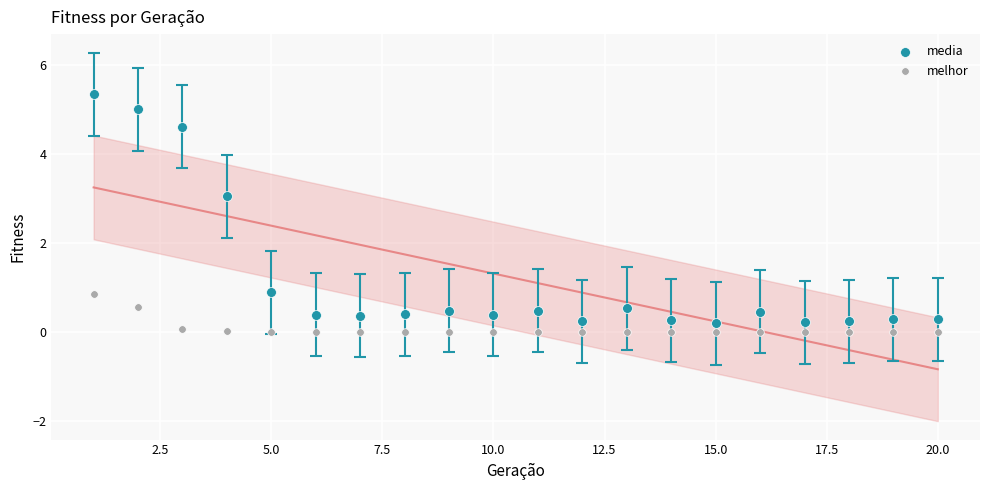

Across all data points, what is the range of Y values (max minus min)?

5.4